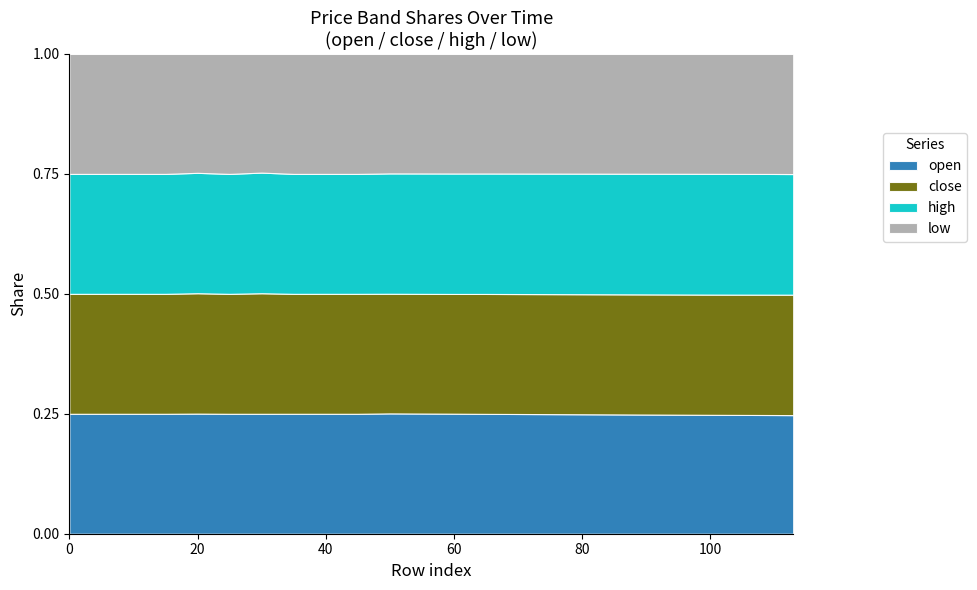

Does the chart have visible grid lines?

No